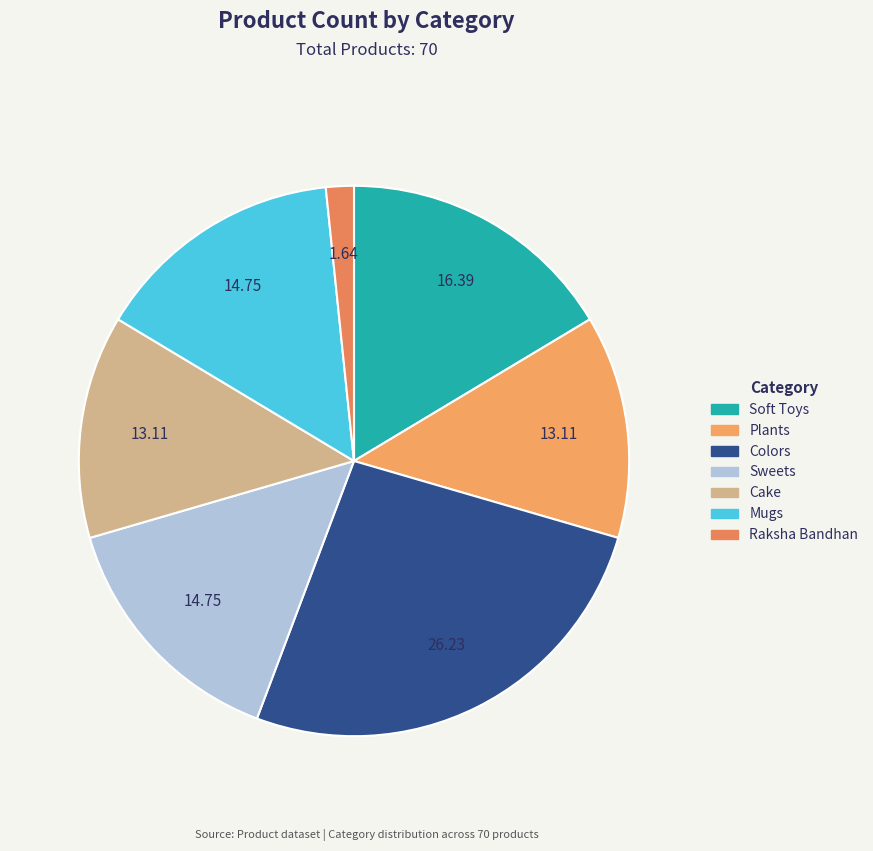

To the nearest percent, what is the combined percentage of Sweets and Mugs?

30%